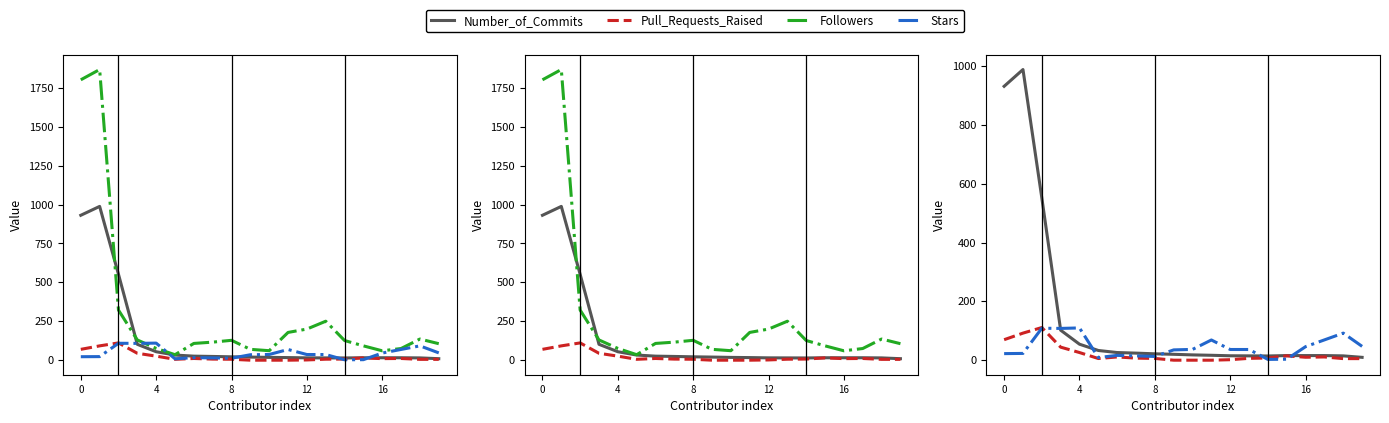

List the series in order of their peak value, lowest first.

Stars, Pull_Requests_Raised, Number_of_Commits, Followers